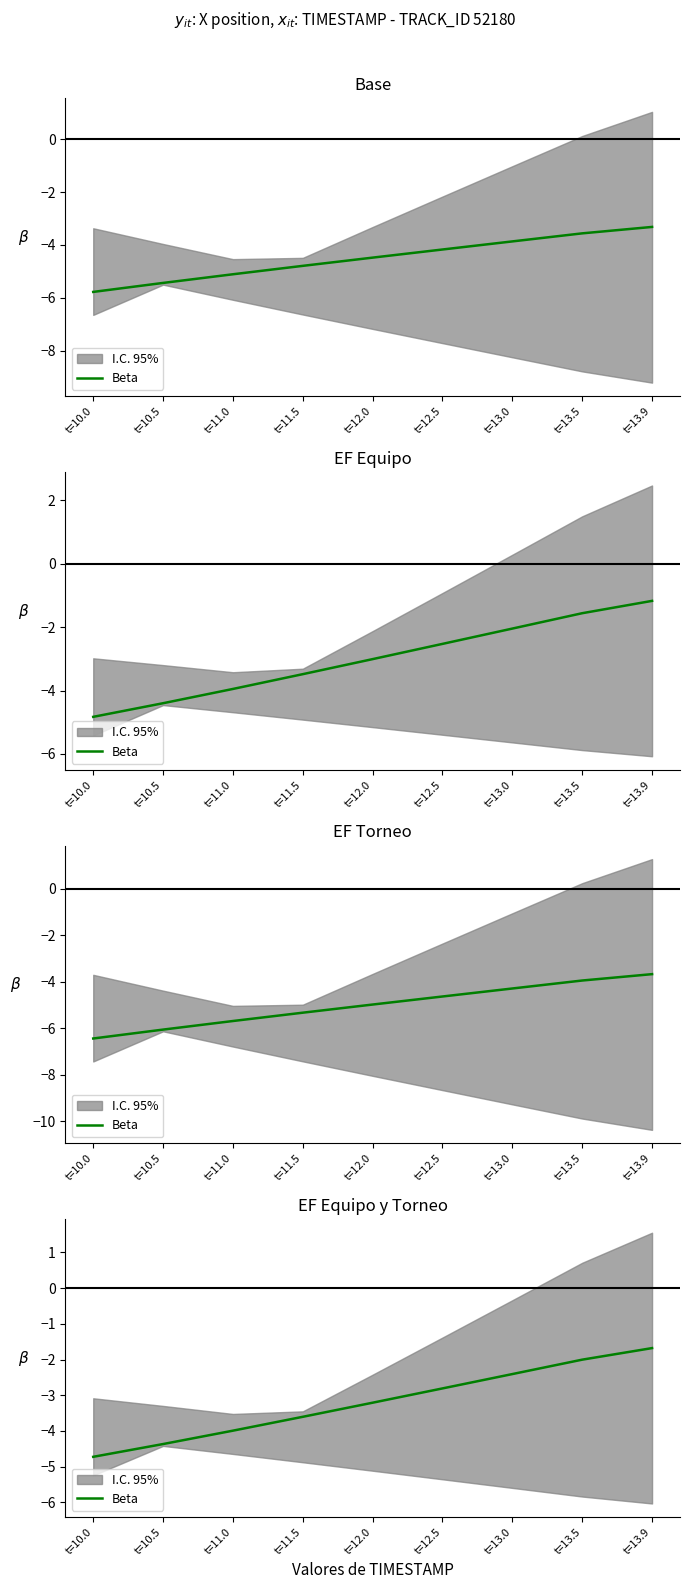

Which has a higher value, t=11.0 or t=13.0?

t=13.0